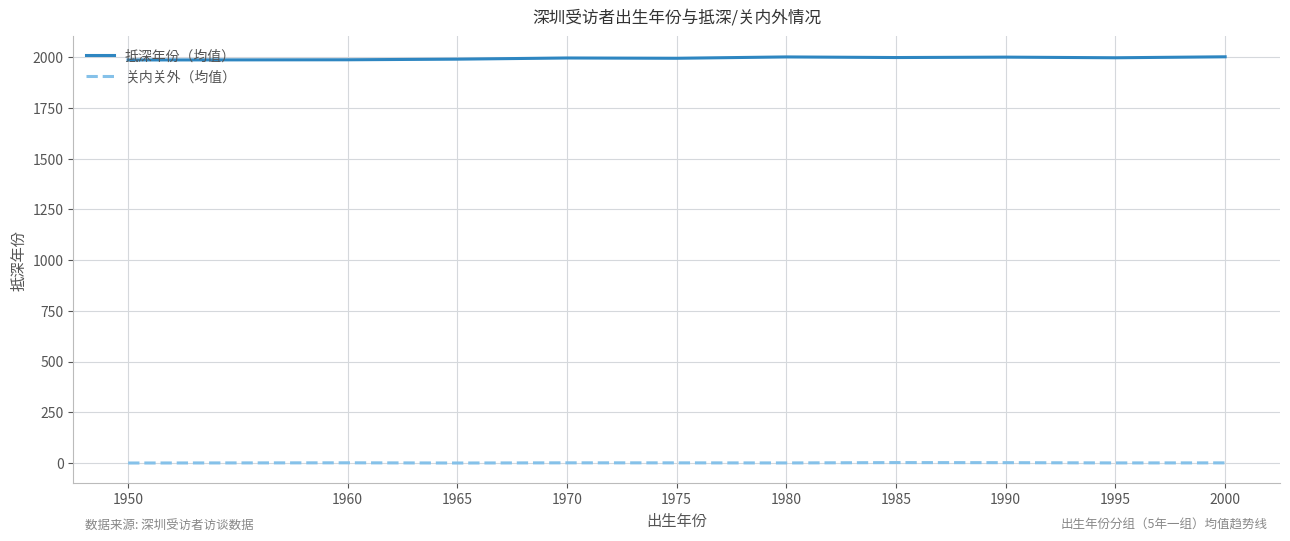

Rank the series by their average value, from lowest to highest.

关内关外（均值）, 抵深年份（均值）